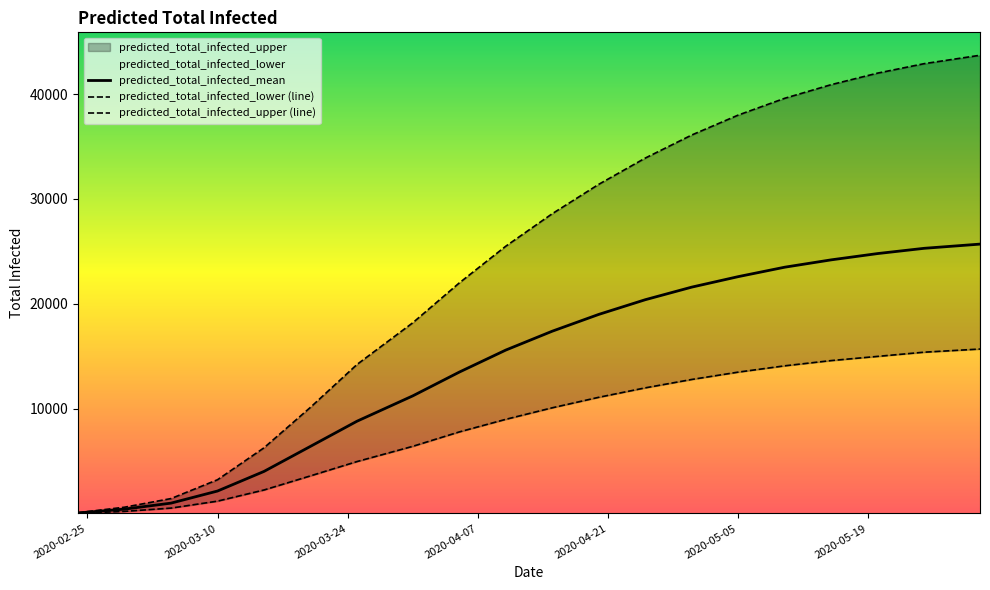

What is the sum of all predicted_total_infected_upper values?

478883